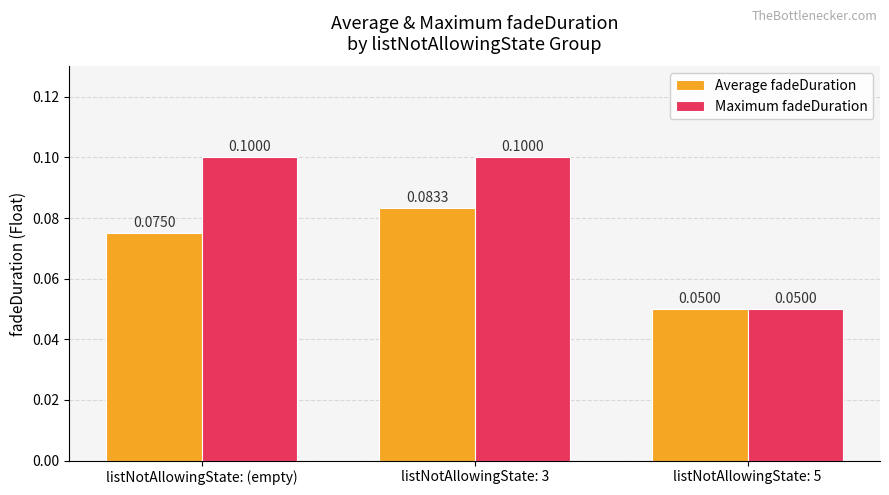

How many groups of bars are there?

3